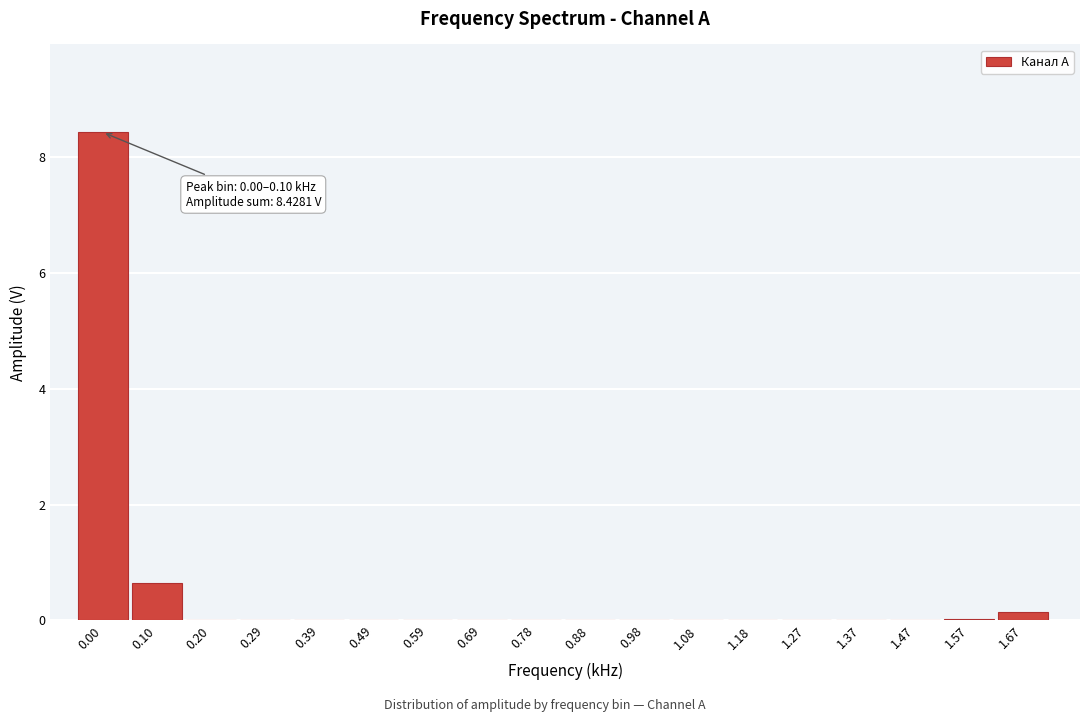

What is the maximum value shown in the chart?

8.4